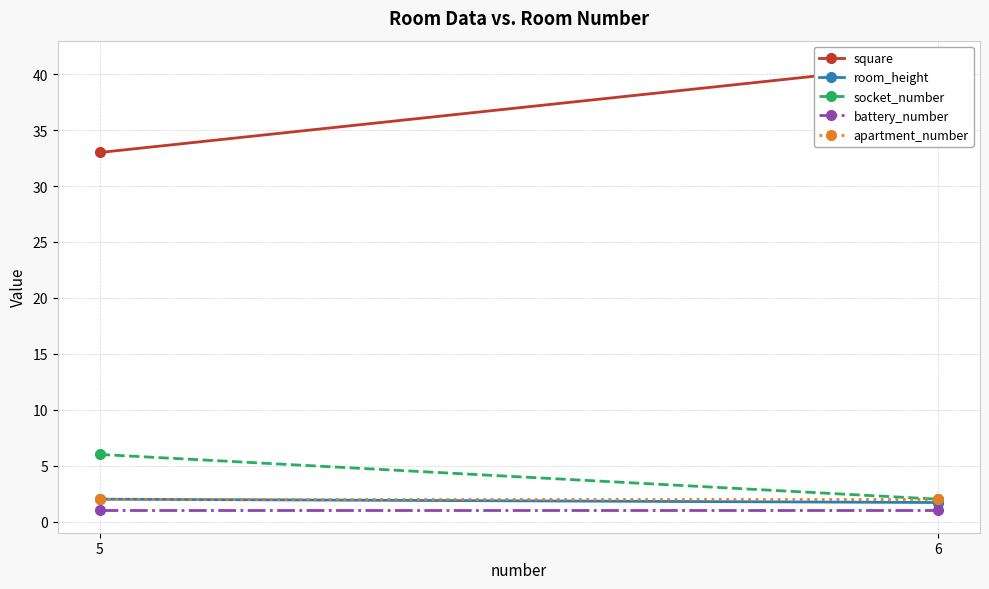

How many lines are shown in the chart?

5